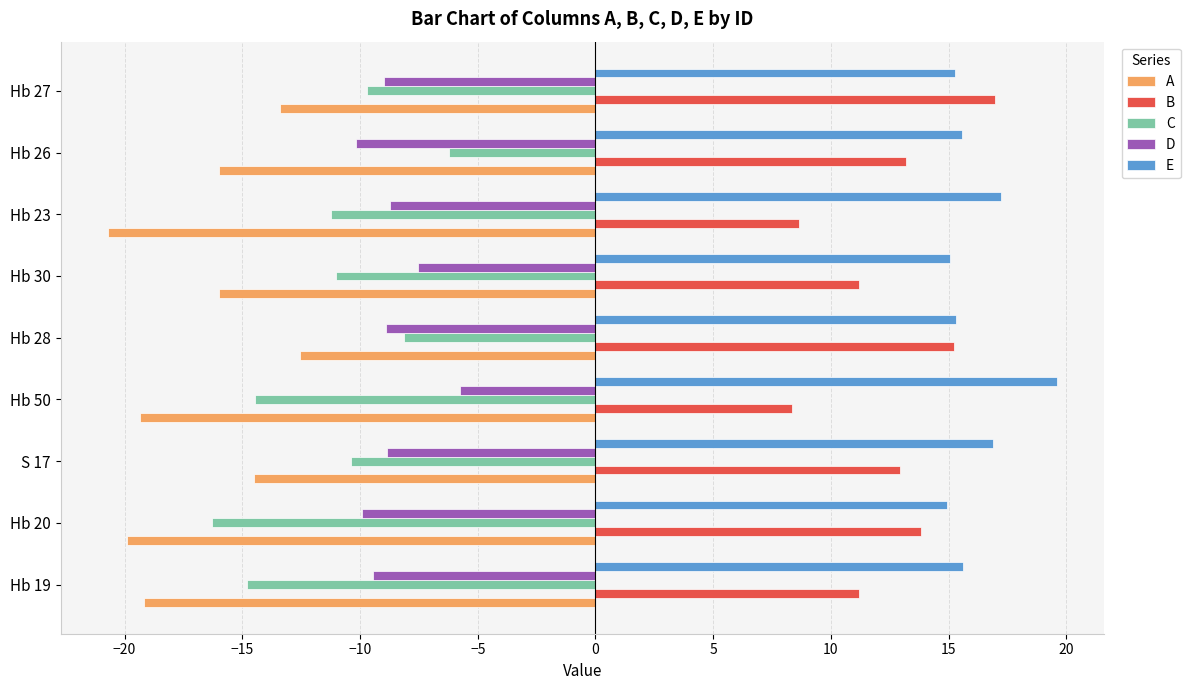

Is it true that E equals 15.0 at Hb 30?

True